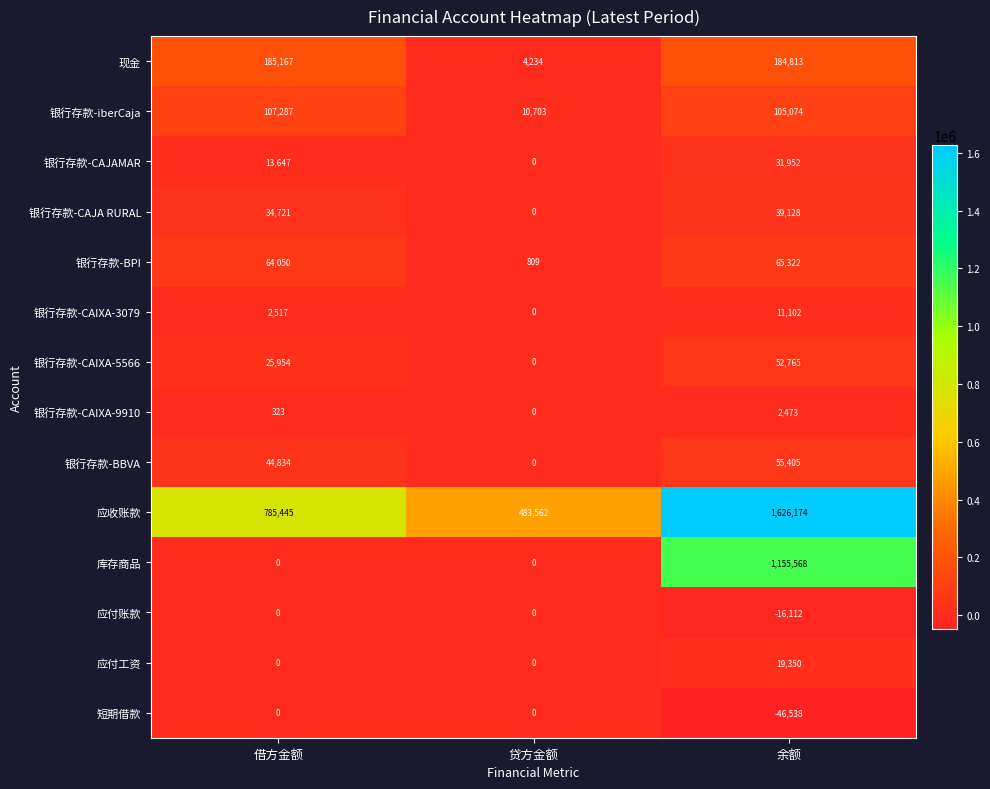

What is the total value across all series at 贷方金额?

499308